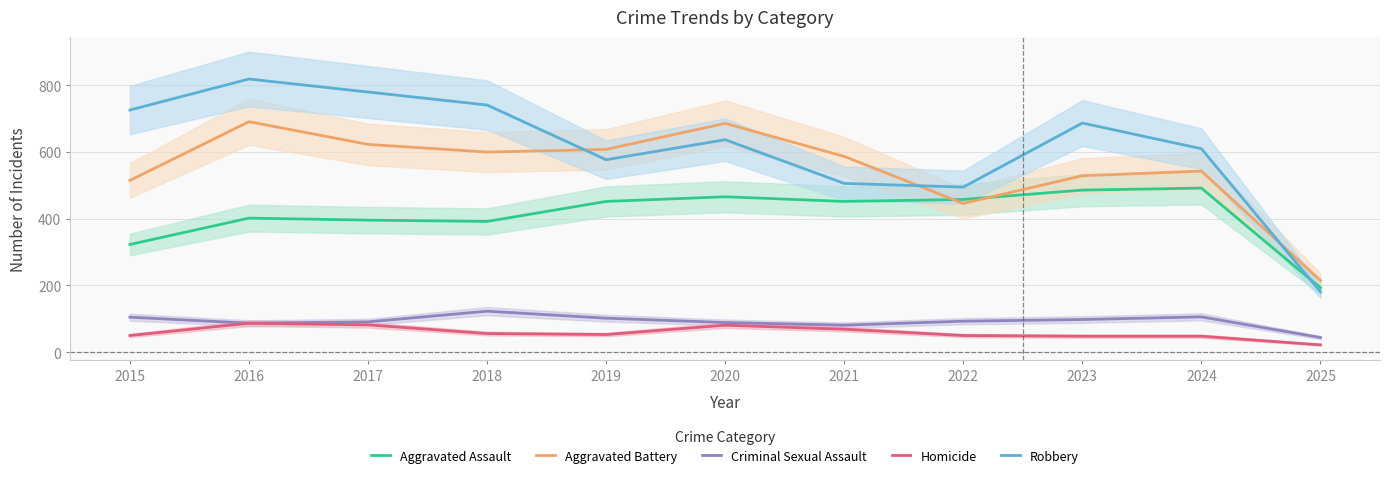

How many data points does each series have?

11